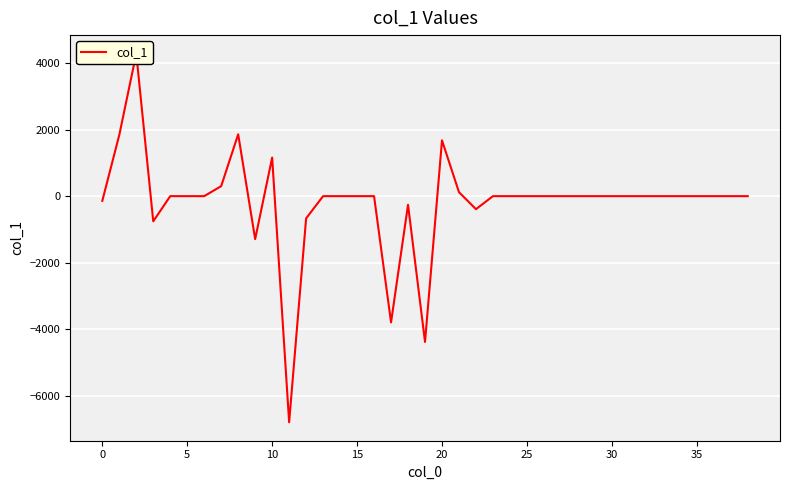

Which has a higher value, 30 or 28?

30